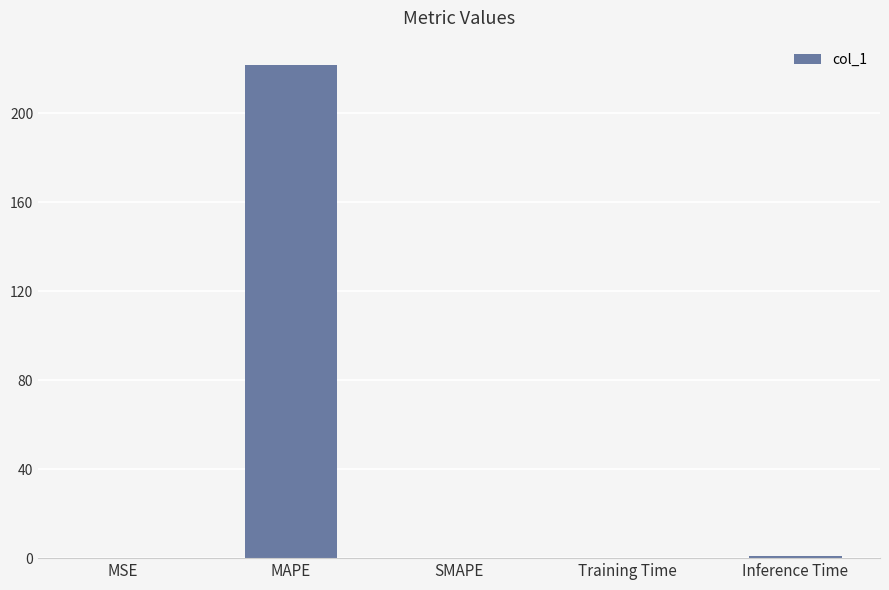

Which category has the highest value across all series?

MAPE